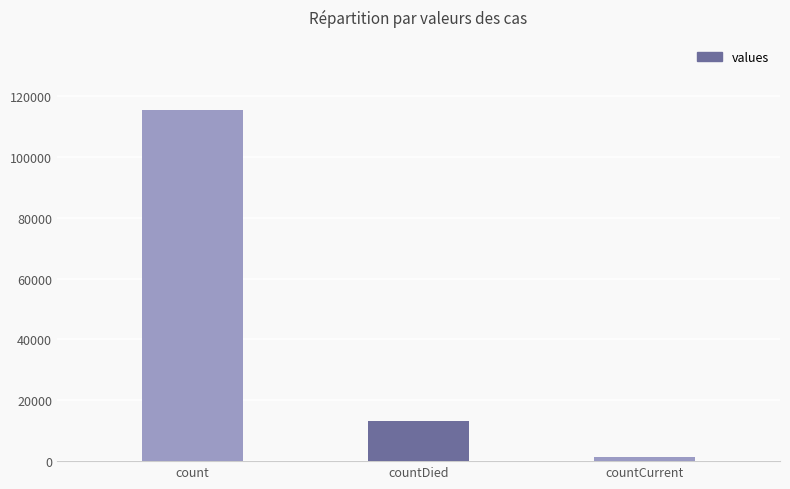

Where is the data nearest to the value 58381?

countDied